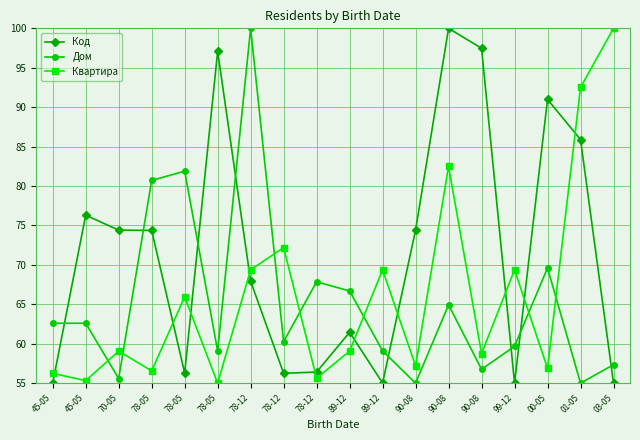

At which category does the chart reach its minimum across all series?

99-12